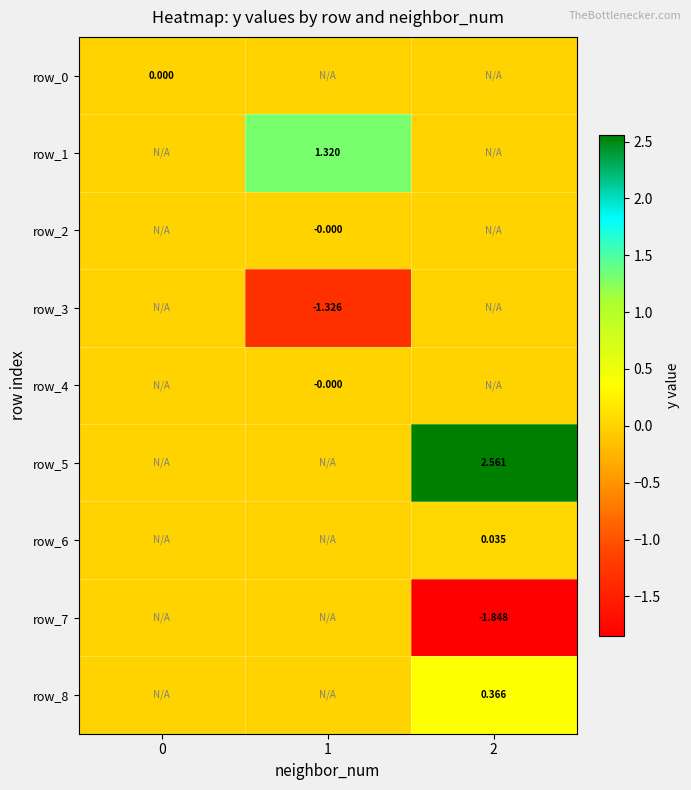

What is the highest value of the row_8 series?

0.4